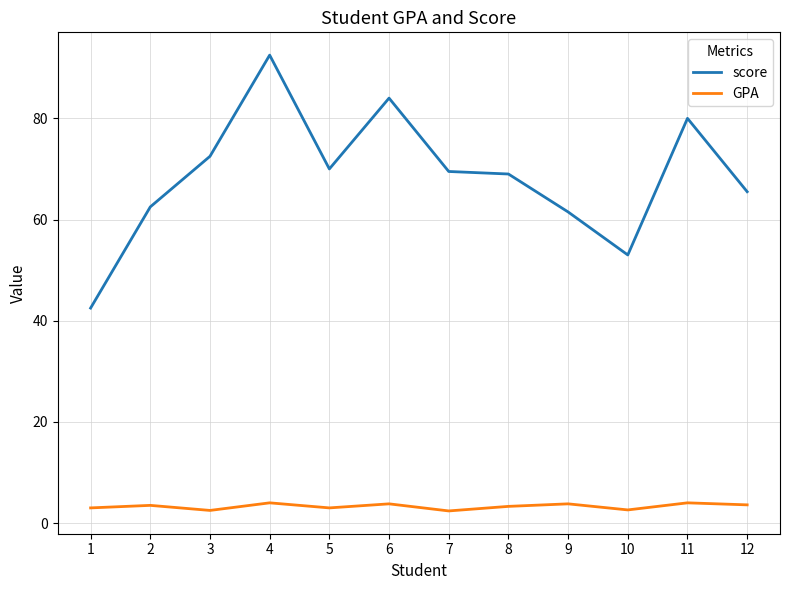

What is the sum of all score values?

822.5